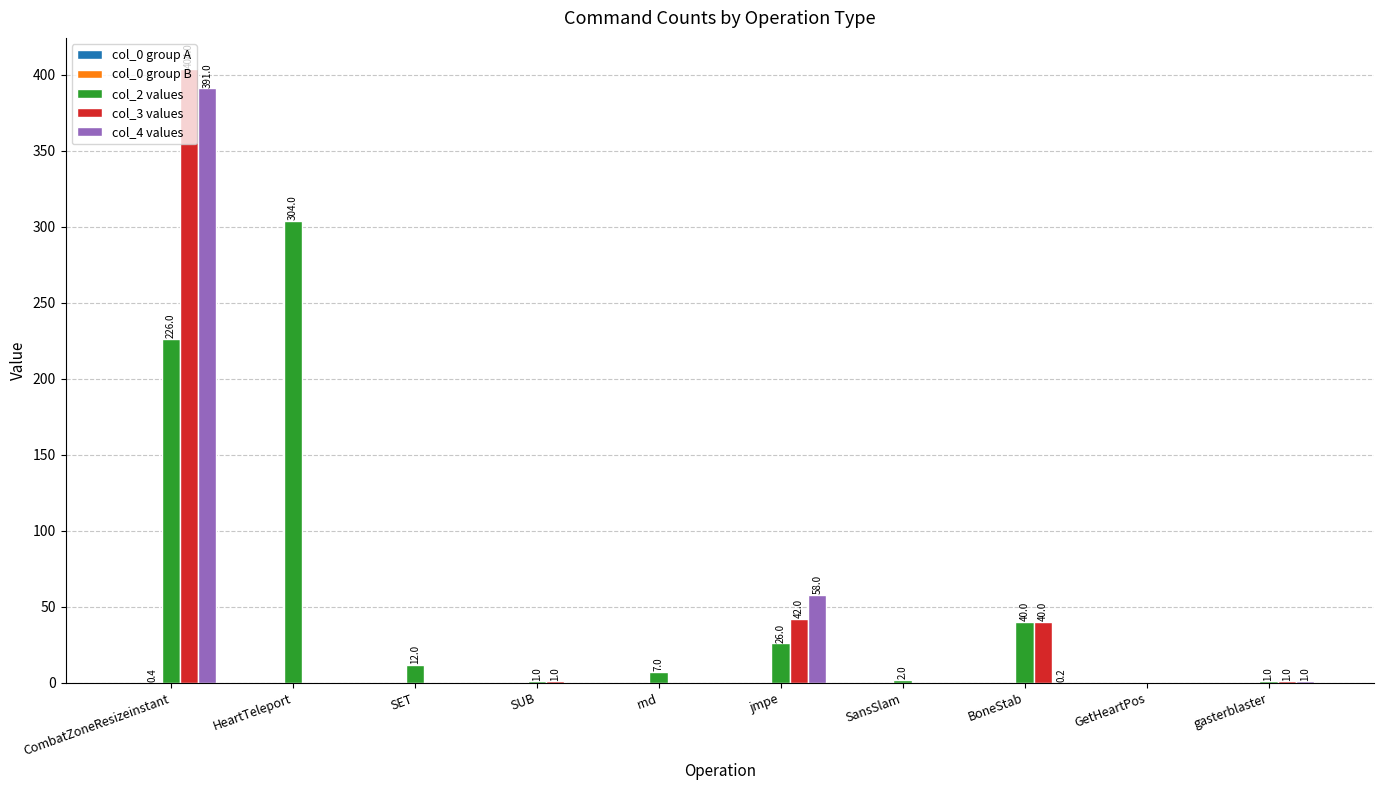

What is the total value across all series at BoneStab?

80.2